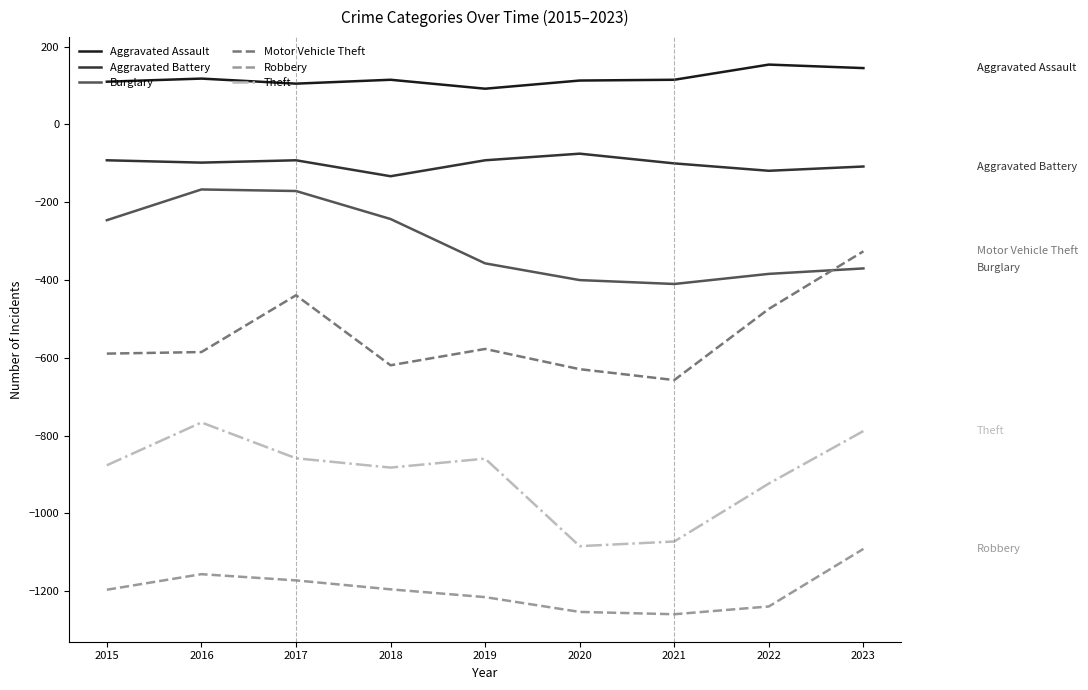

True or false: Burglary and Robbery intersect in this chart.

False